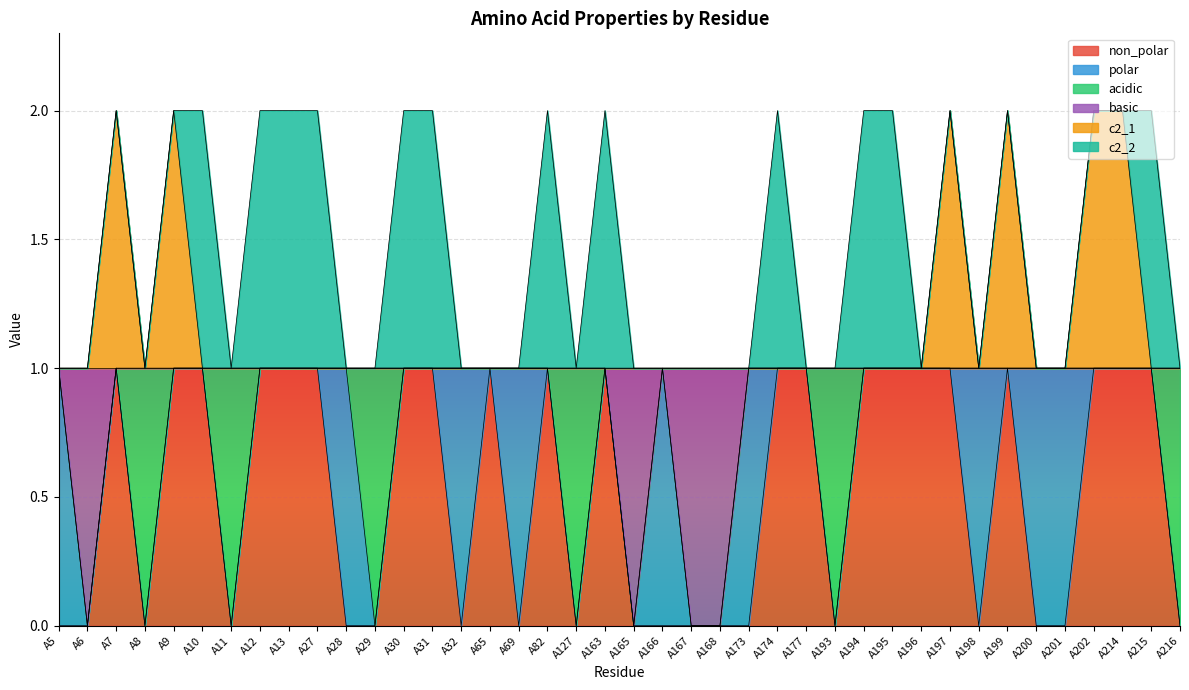

Does the chart display data point markers on the line(s)?

No